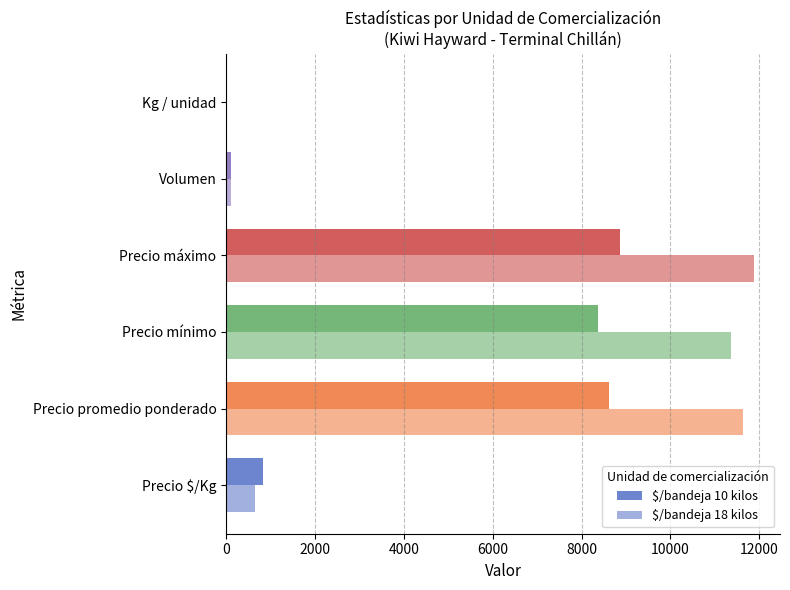

How many series are shown in this chart?

2